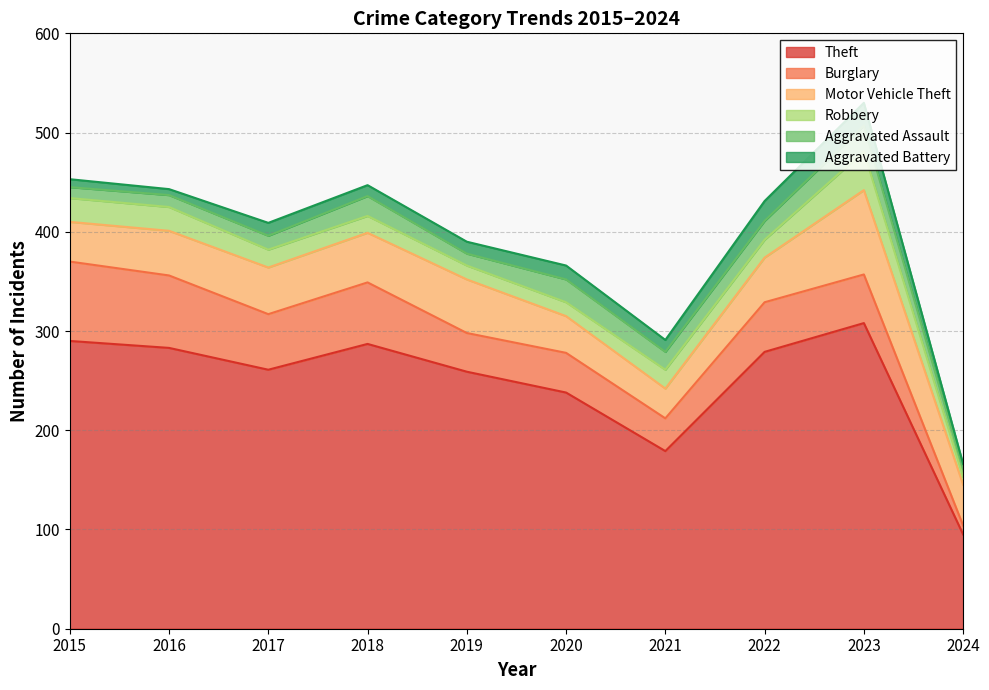

True or false: Motor Vehicle Theft has a value of 21 at 2015.

False